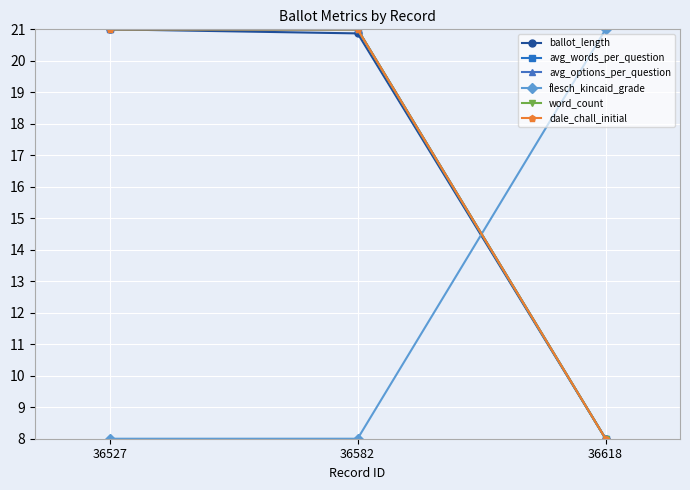

Reading left to right, transcribe all the data shown in this chart.

ballot_length: 21.0	20.9	8.0
avg_words_per_question: 21.0	21.0	8.0
avg_options_per_question: 21.0	21.0	8.0
flesch_kincaid_grade: 8.0	8.0	21.0
word_count: 21.0	21.0	8.0
dale_chall_initial: 21.0	21.0	8.0